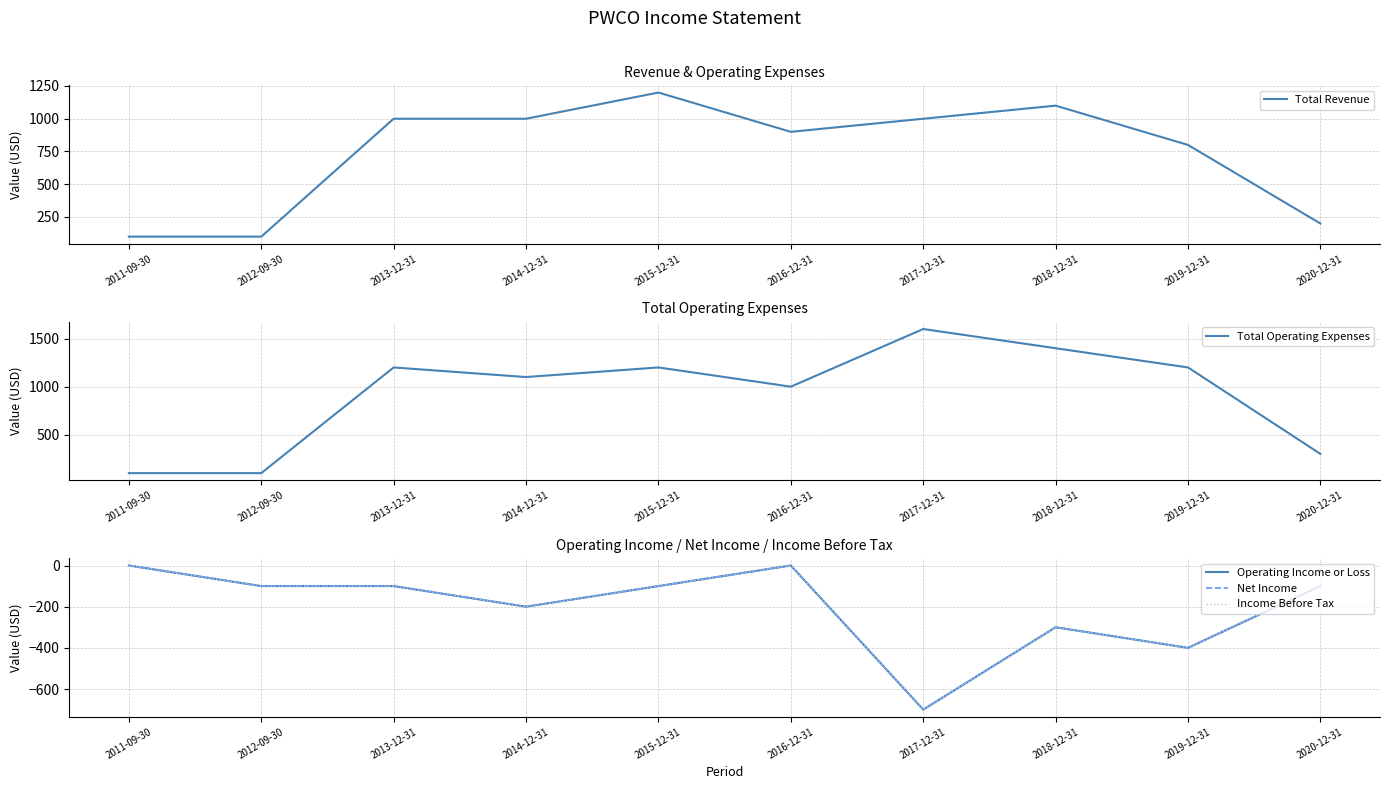

Reading right to left, extract all data points from this chart.

Total Revenue: 200	800	1100	1000	900	1200	1000	1000	100	100
Total Operating Expenses: 300	1200	1400	1600	1000	1200	1100	1200	100	100
Operating Income or Loss: -100	-400	-300	-700	0	-100	-200	-100	-100	0
Net Income: -100	-400	-300	-700	0	-100	-200	-100	-100	0
Income Before Tax: -100	-400	-300	-700	0	-100	-200	-100	-100	0